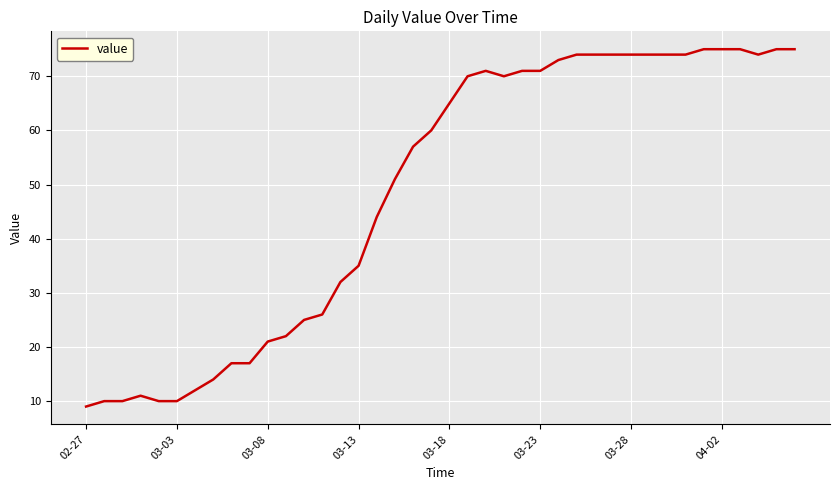

How many values are below 65?

20